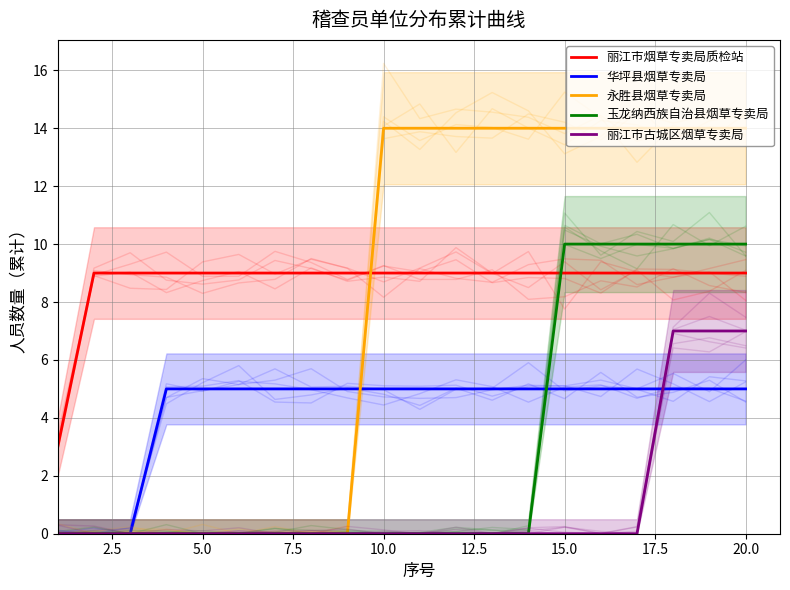

At how many categories does at least one series exceed 13?

11